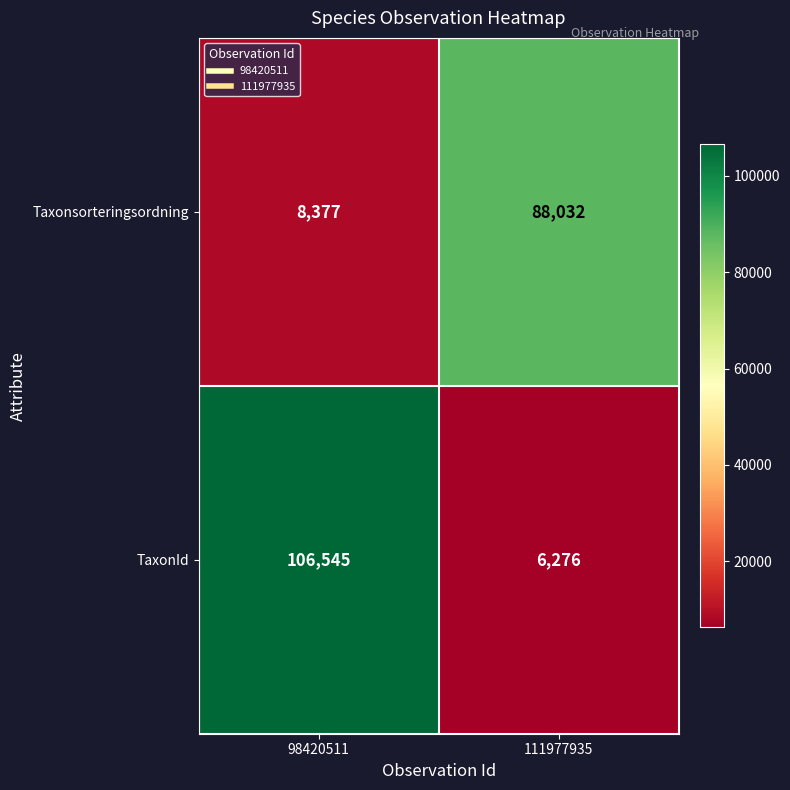

Reading left to right, list all the values displayed in this chart.

Taxonsorteringsordning: 98420511=8377	111977935=88032
TaxonId: 98420511=106545	111977935=6276